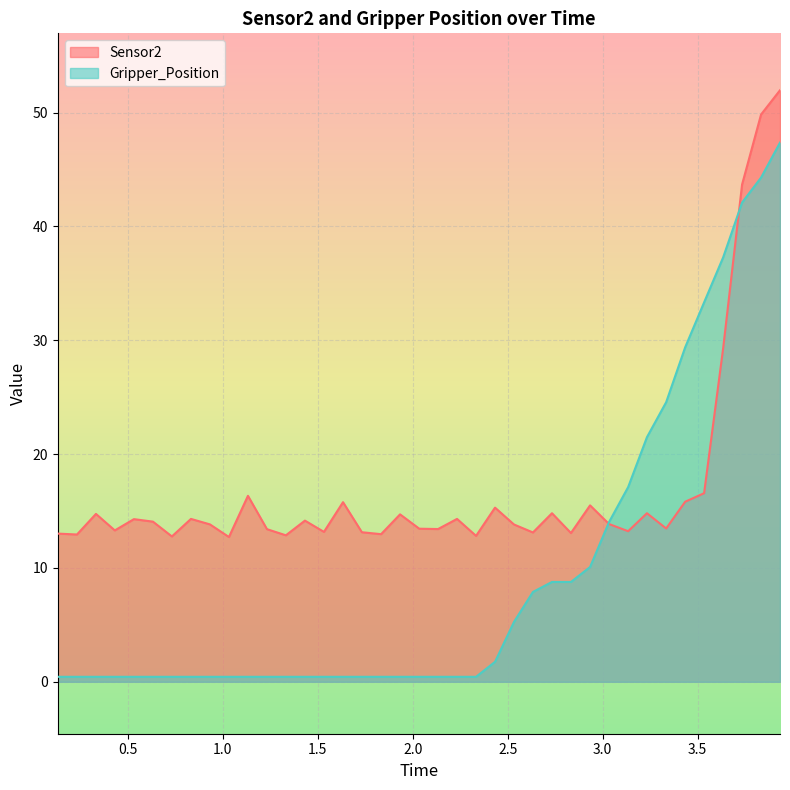

What is the difference between the maximum and minimum values in the Gripper_Position series?

46.9